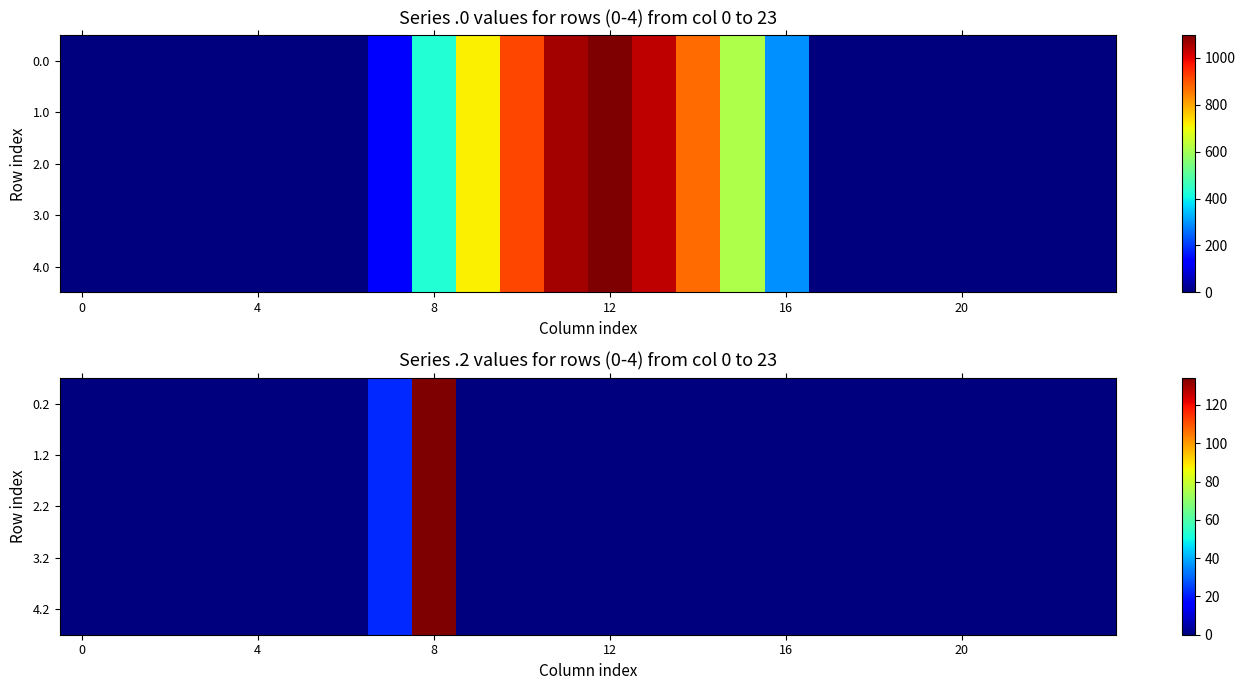

What is the difference between the maximum and minimum values in the 4.2 series?

134.2